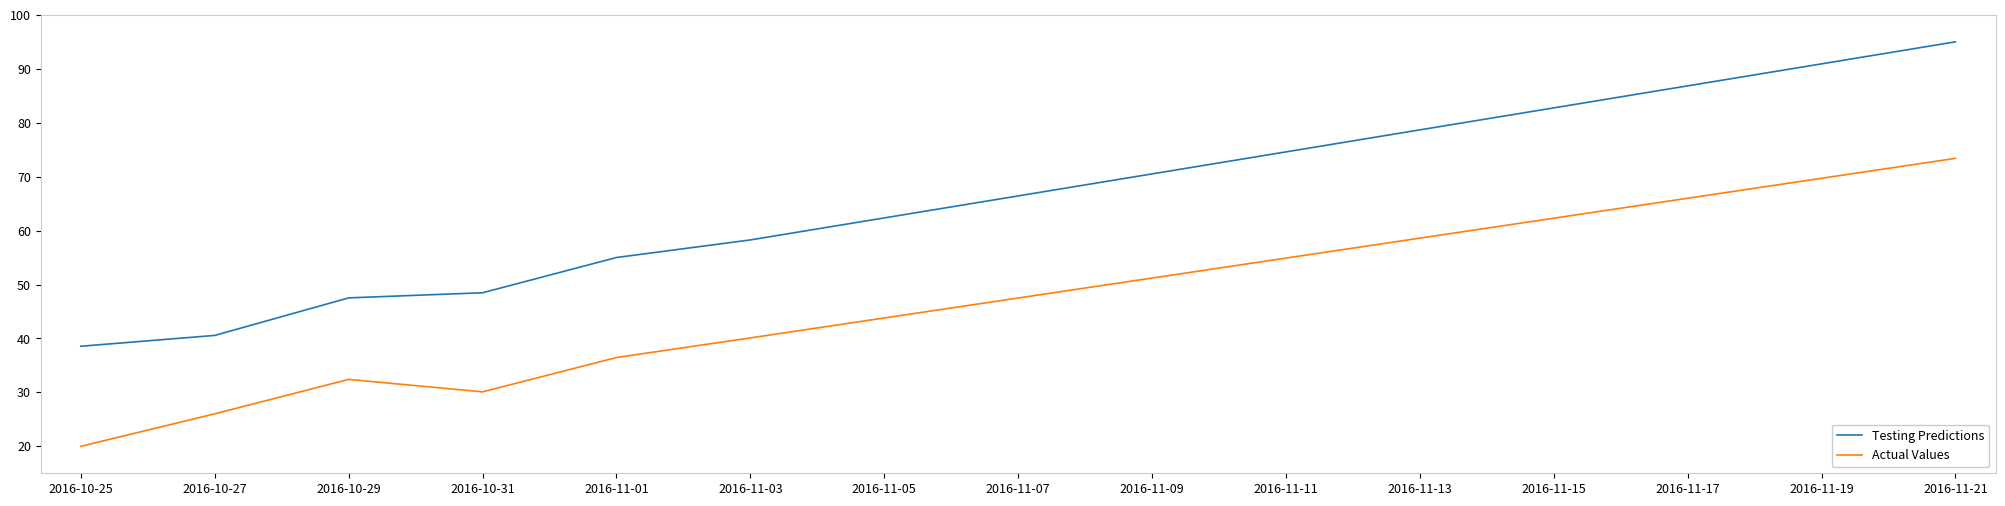

Between 2016-10-27 and 2016-11-03, which series saw the biggest shift?

Testing Predictions